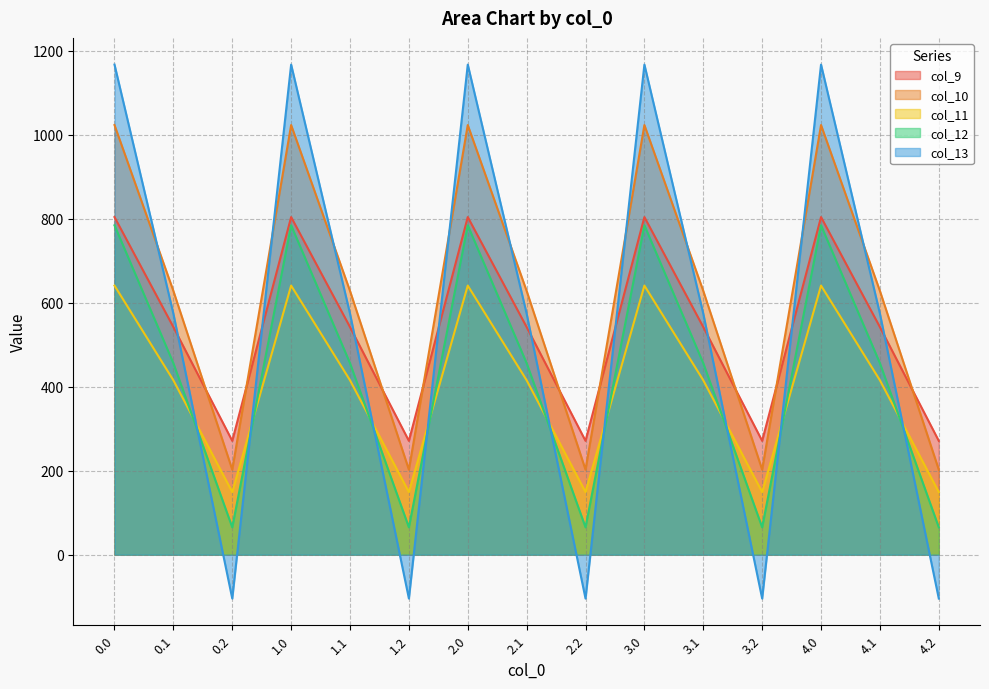

What is the difference between the second highest and second lowest values in the col_10 series?

820.6